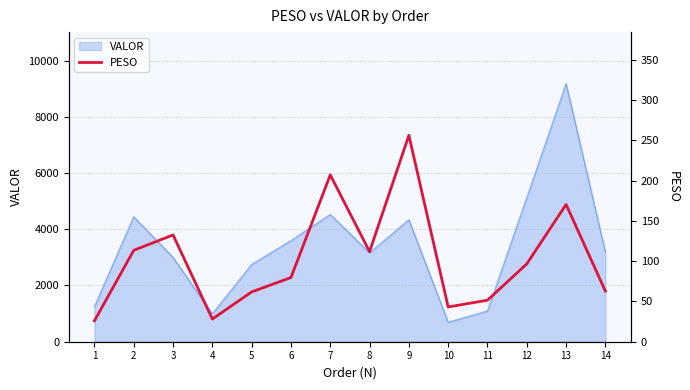

How many lines are shown in the chart?

1